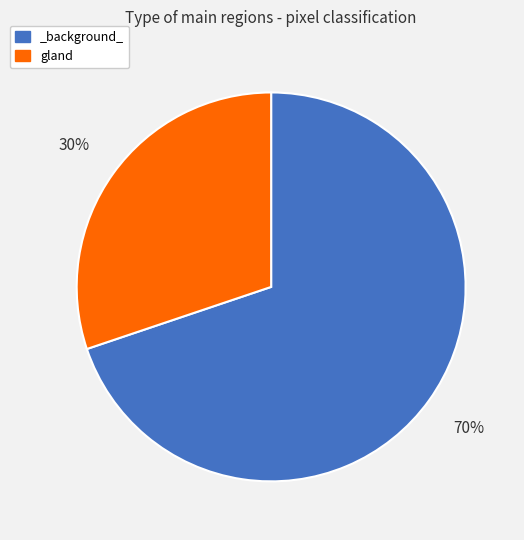

To the nearest percent, what percentage of the pie is gland?

30%